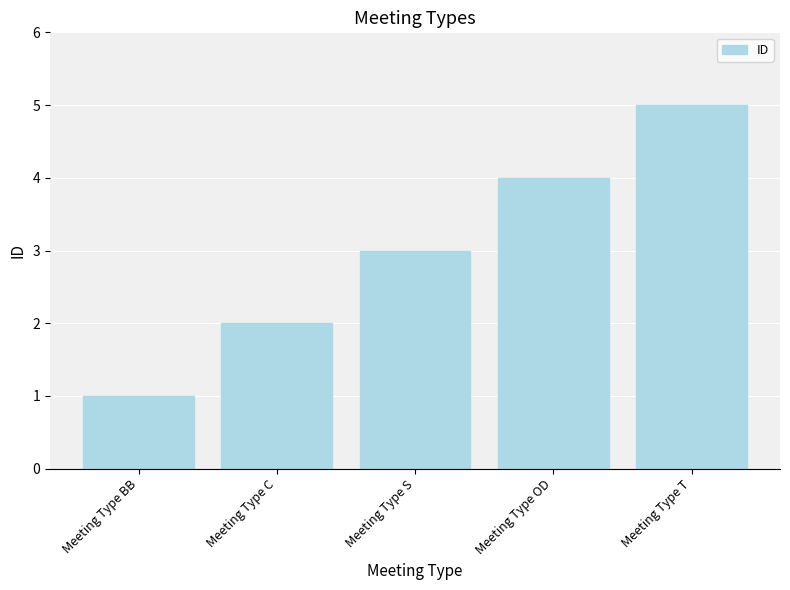

How many values are between 2 and 4?

3